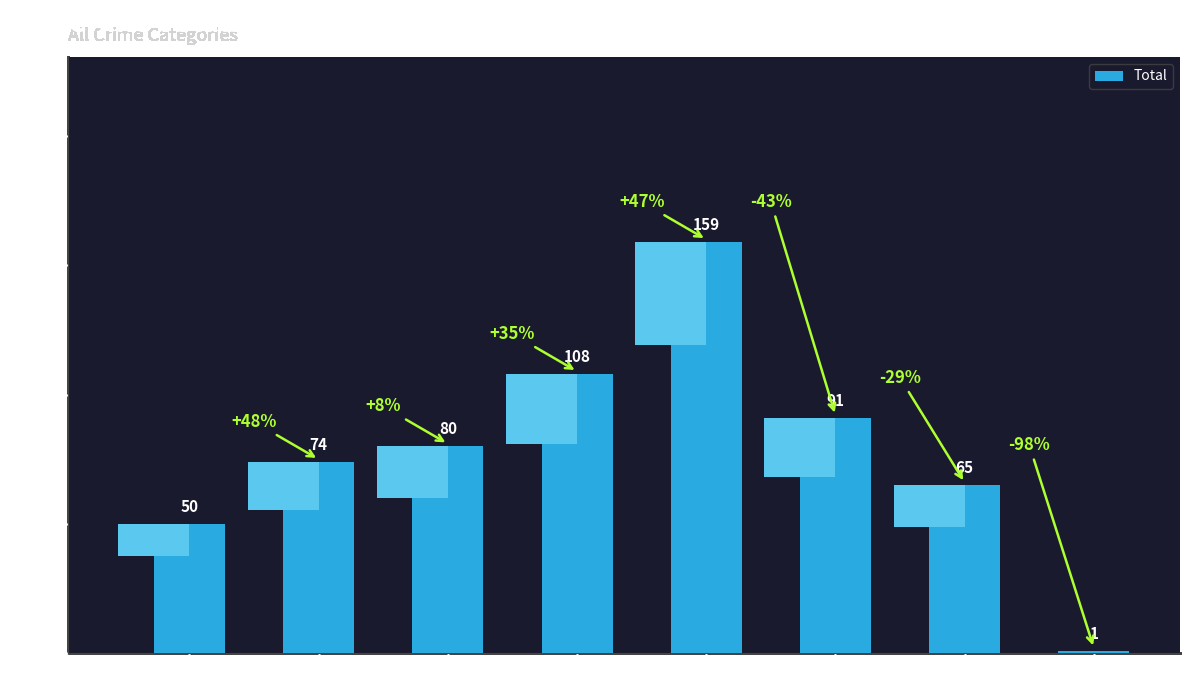

What is the approximate value at 2018, to the nearest 50?

100